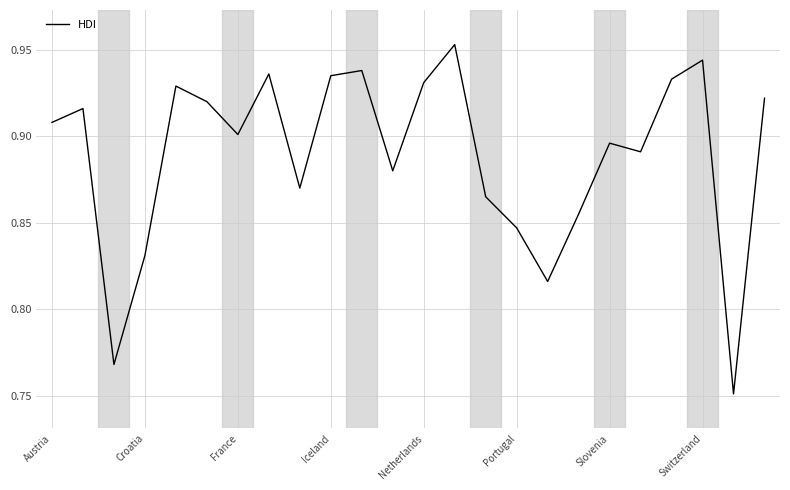

How many points are lower than both their immediate neighbors (excluding endpoints)?

7